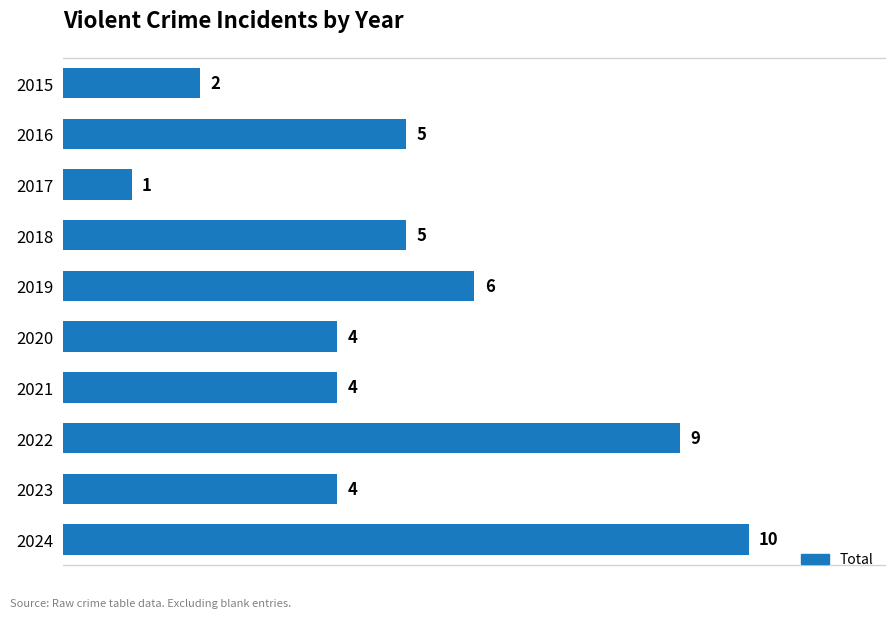

What is the difference between the maximum and minimum values?

9